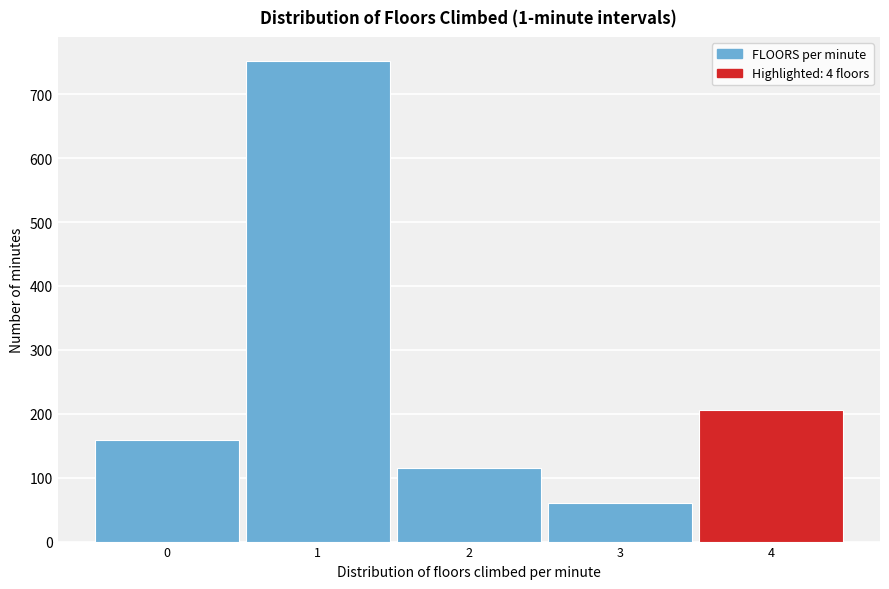

How tall is the bar that spans 1.5 to 2.5 on the x-axis? The values are not printed on the chart, so give them approximately, as read against the axis.

120